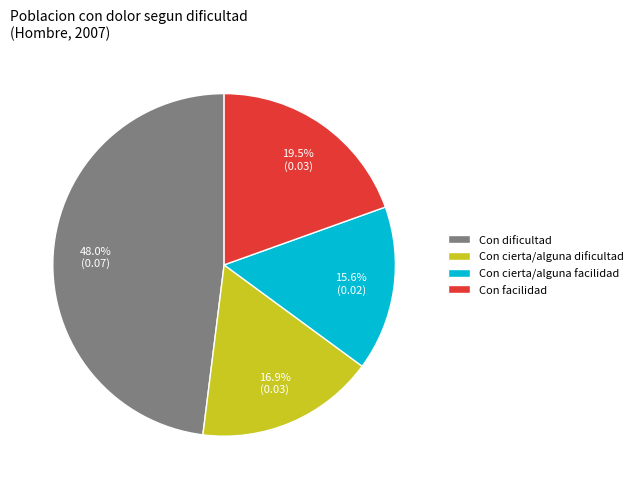

Does any single category account for the majority?

No